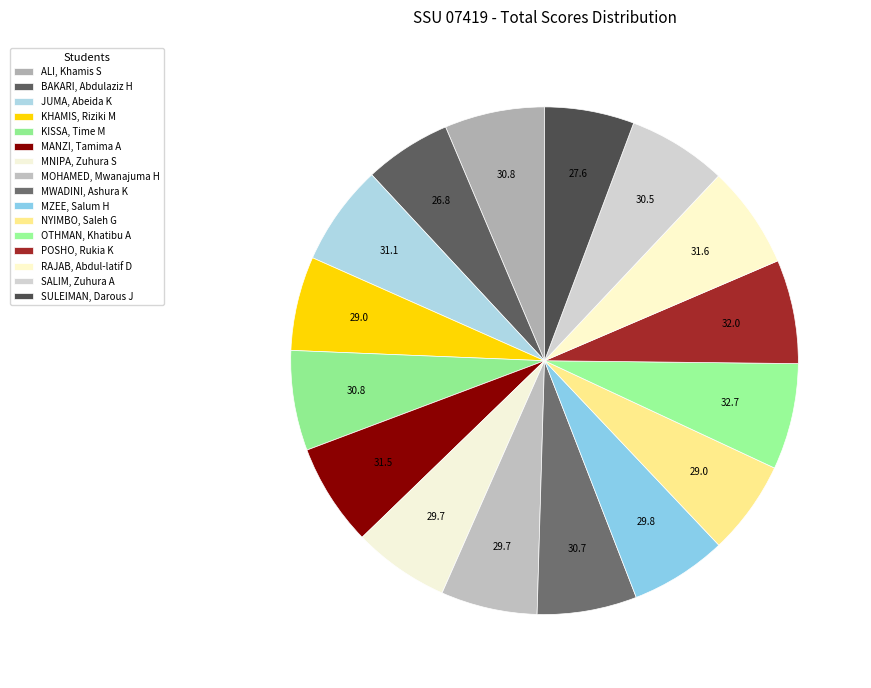

To the nearest percent, what is the difference between the largest and smallest slice percentages?

1%